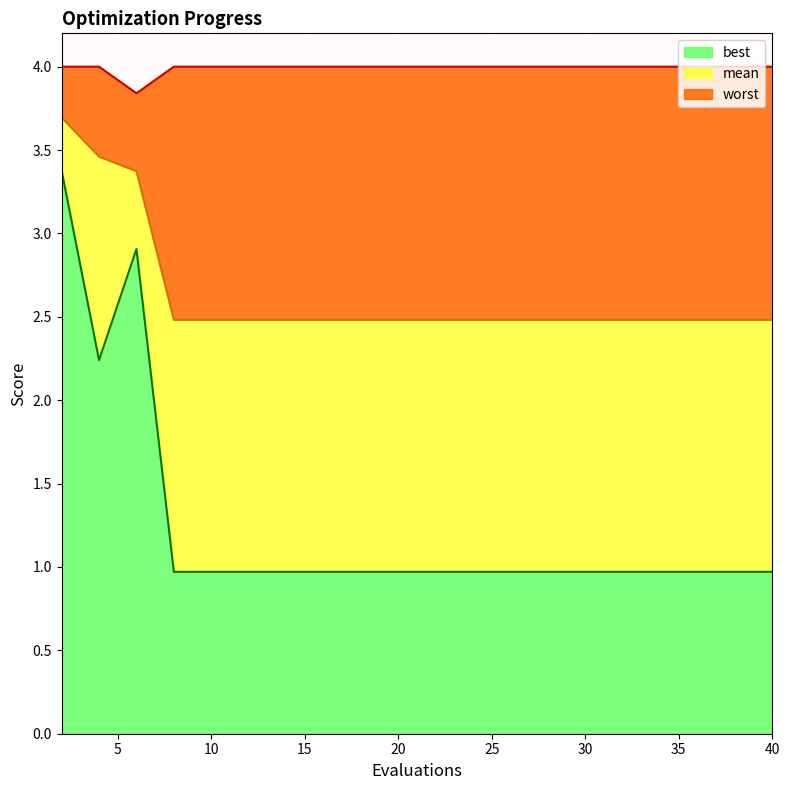

True or false: mean and best intersect in this chart.

False